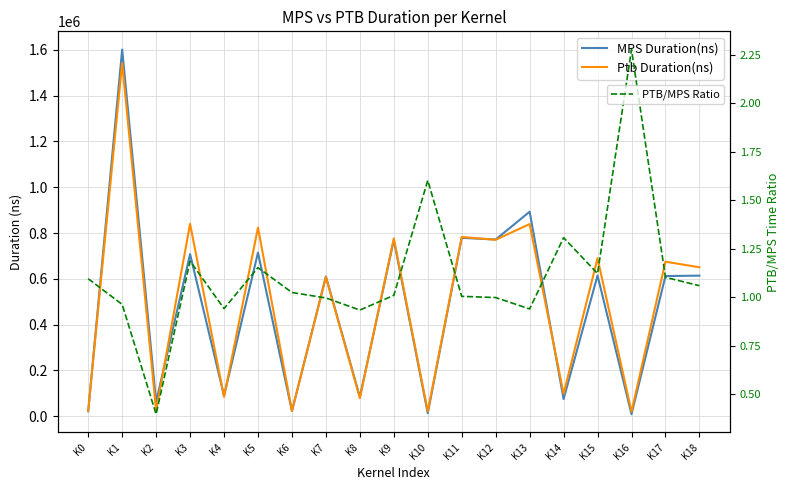

True or false: MPS Duration(ns) has more than 2 interior local peaks.

True